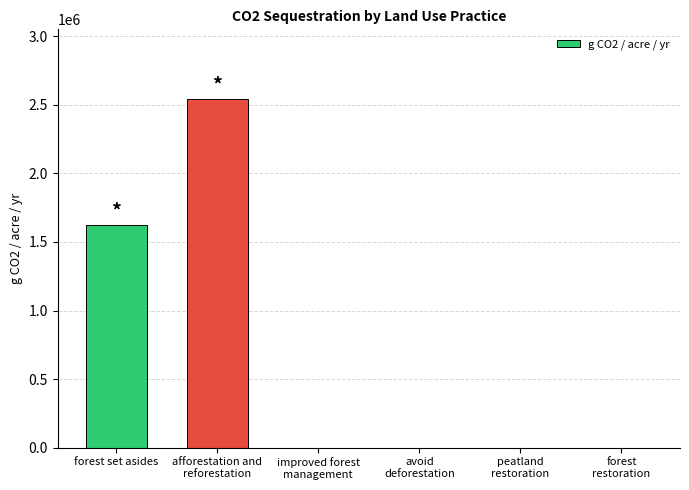

What is the sum of all values?

4166680.3